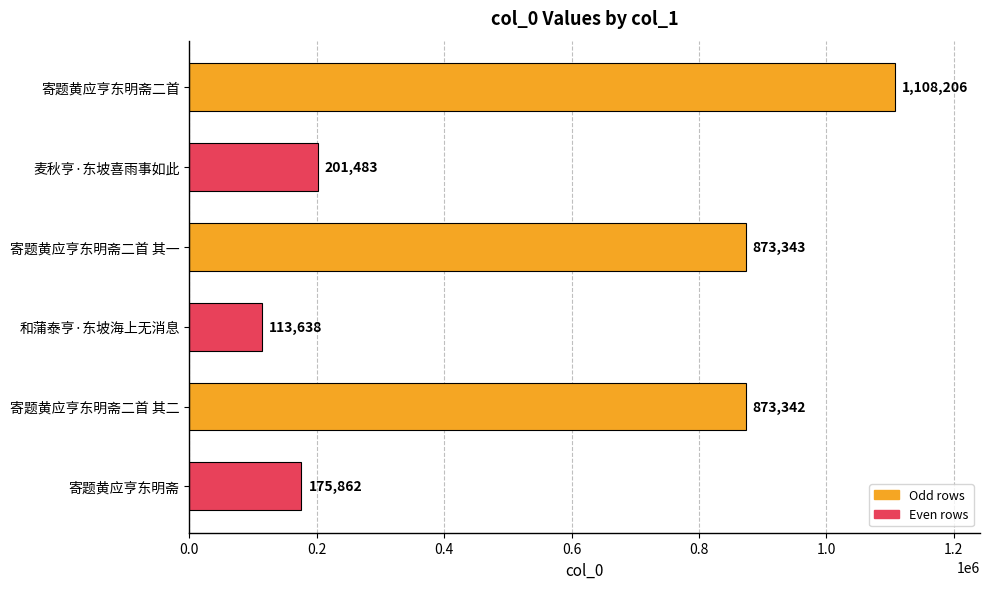

Which category has the lowest value across all series?

和蒲泰亨·东坡海上无消息